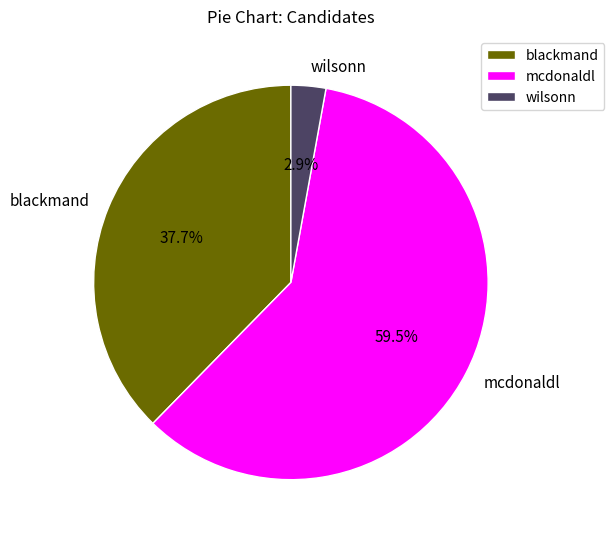

Which category has the biggest portion of the pie?

mcdonaldl